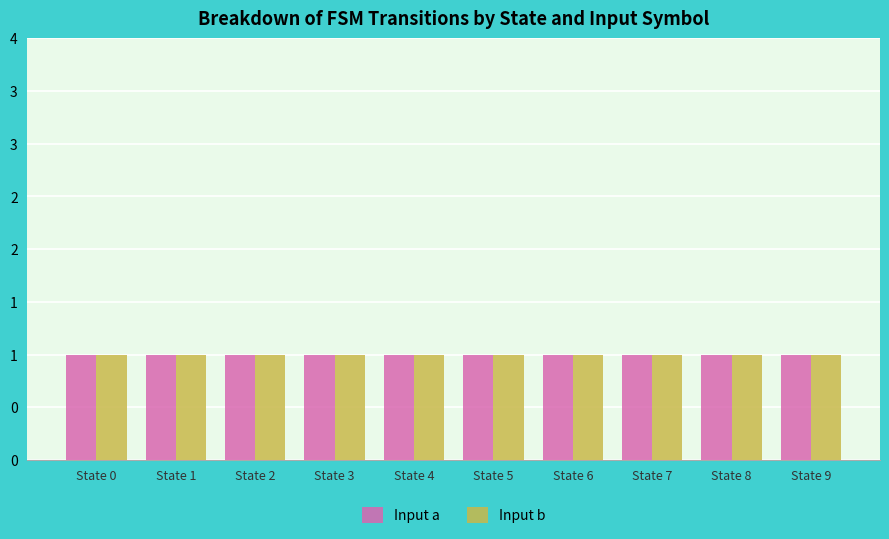

Count the number of data series in this chart.

2